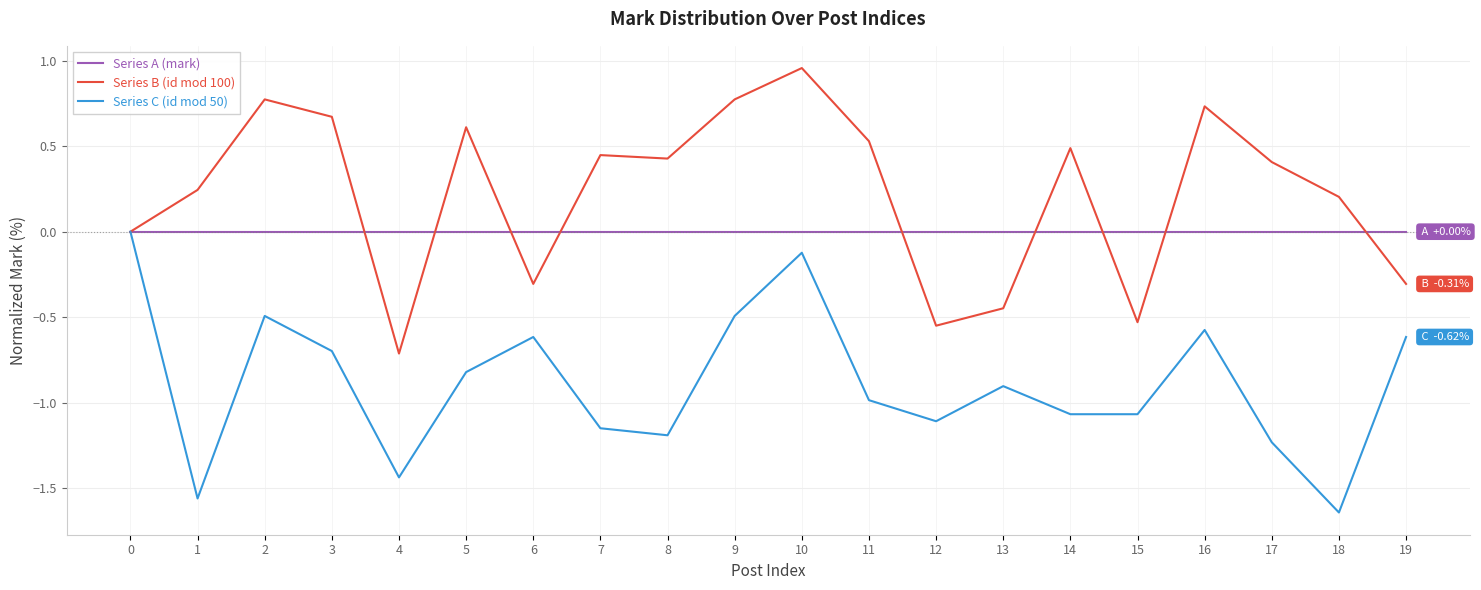

Rank the series at 18 from highest to lowest value.

Series B (id mod 100), Series A (mark), Series C (id mod 50)